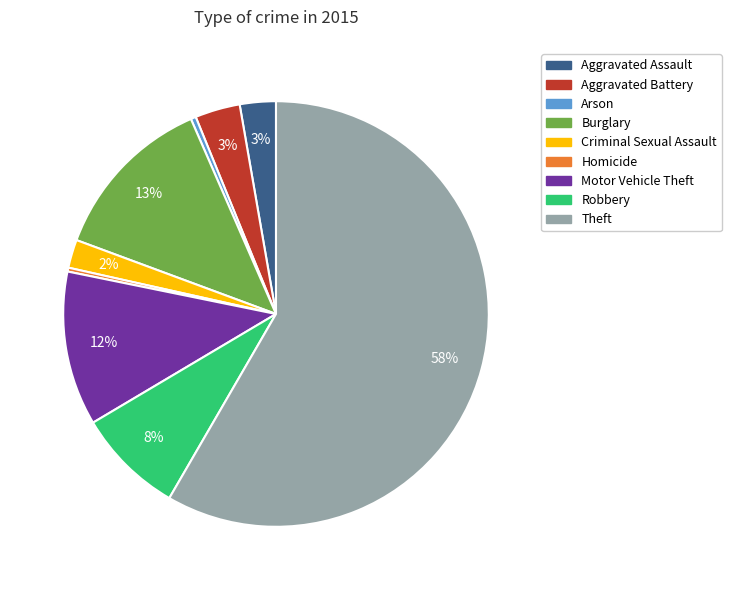

Is it true that Aggravated Battery is 3% of the pie?

True